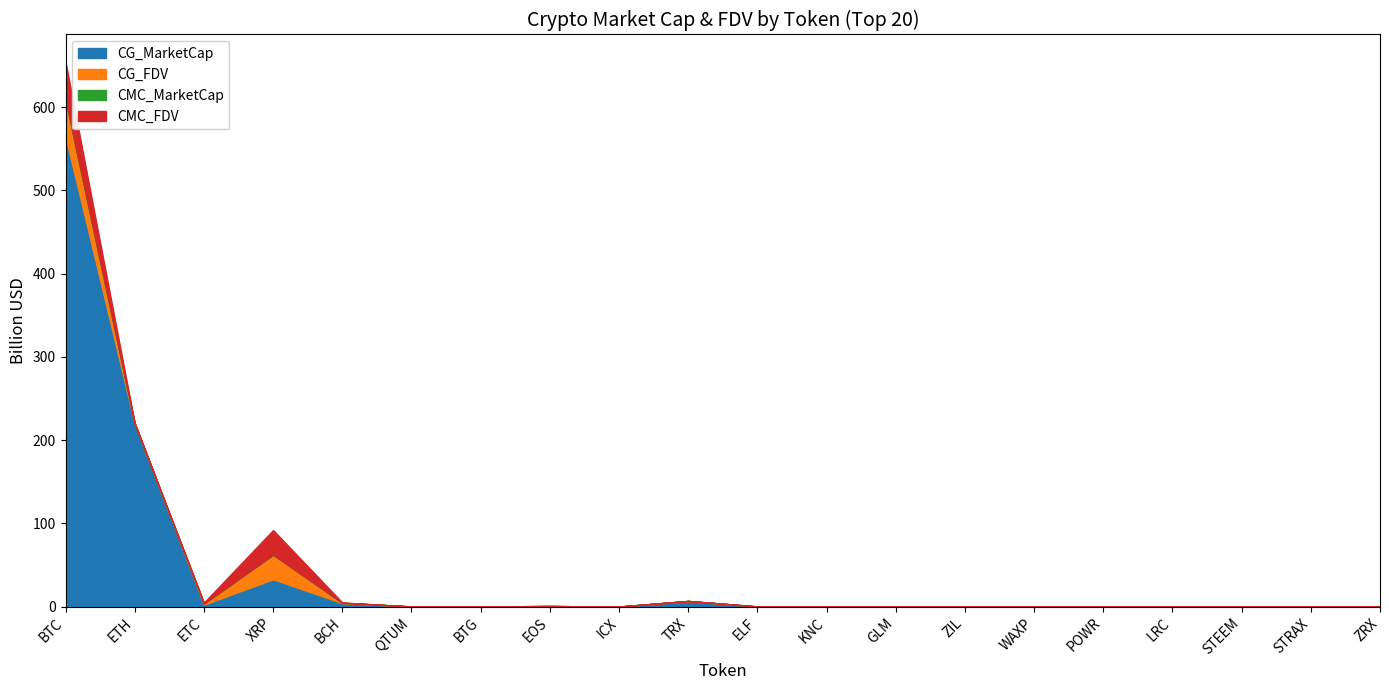

Where is CG_MarketCap nearest to the value 282?

ETH